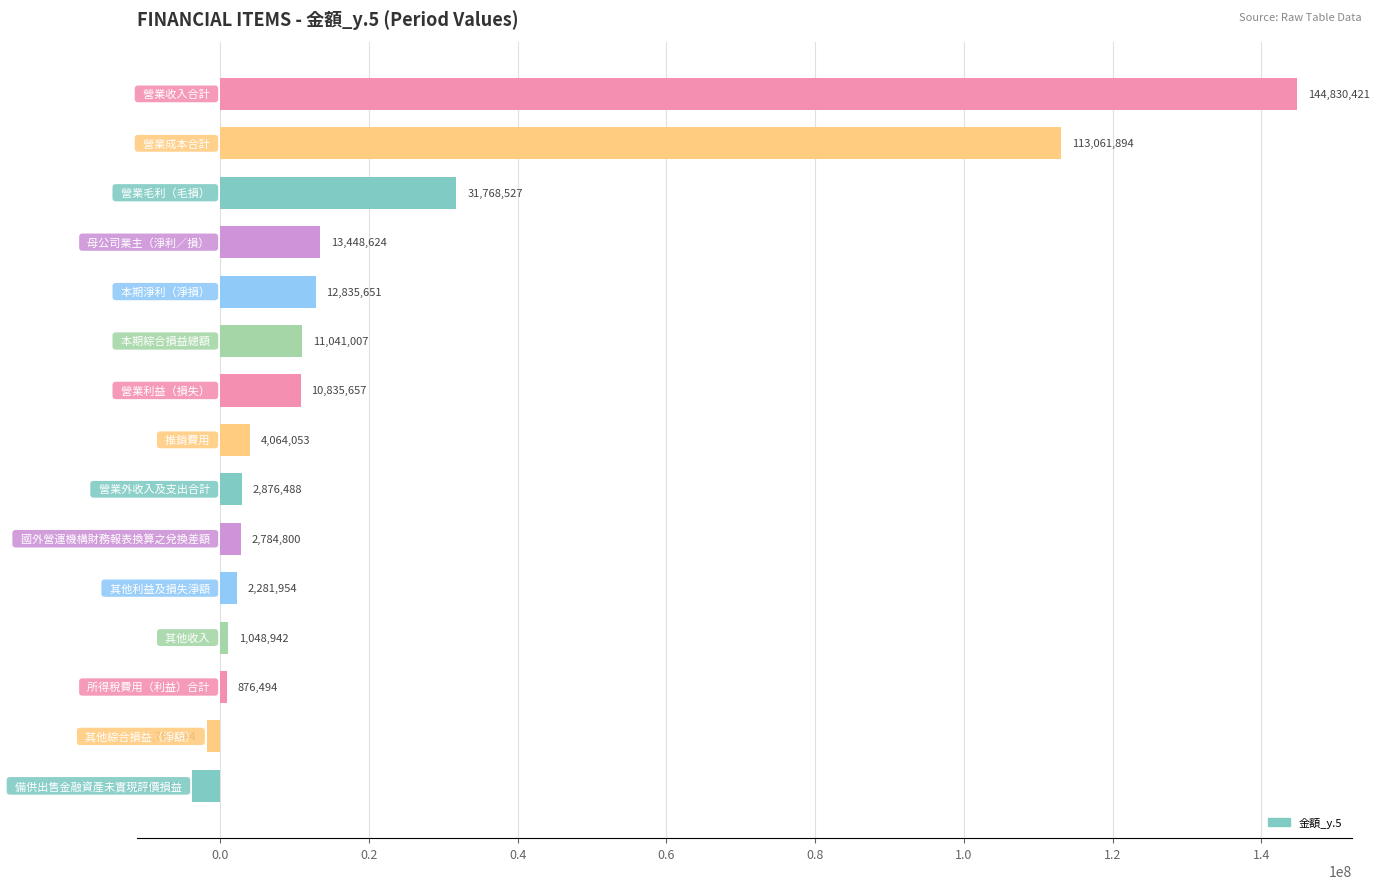

What is the greatest value displayed?

144830421